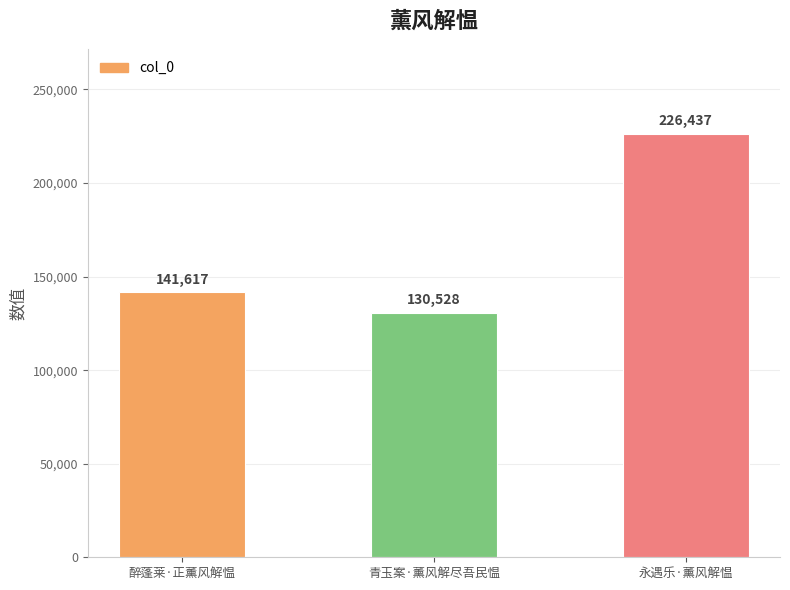

The value at 醉蓬莱·正薰风解愠 is 189333. True or false?

False